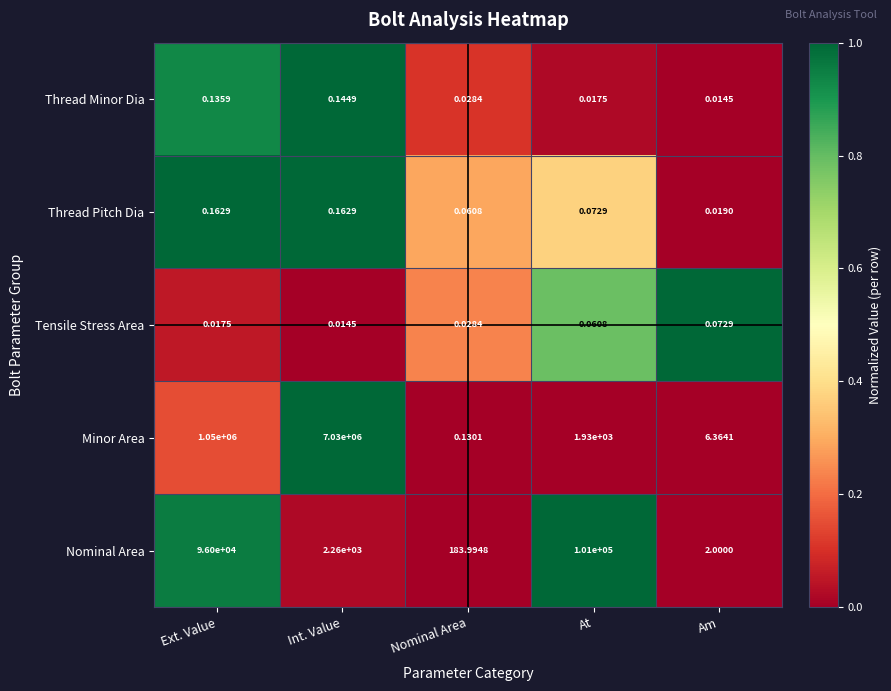

Count the number of data series in this chart.

5